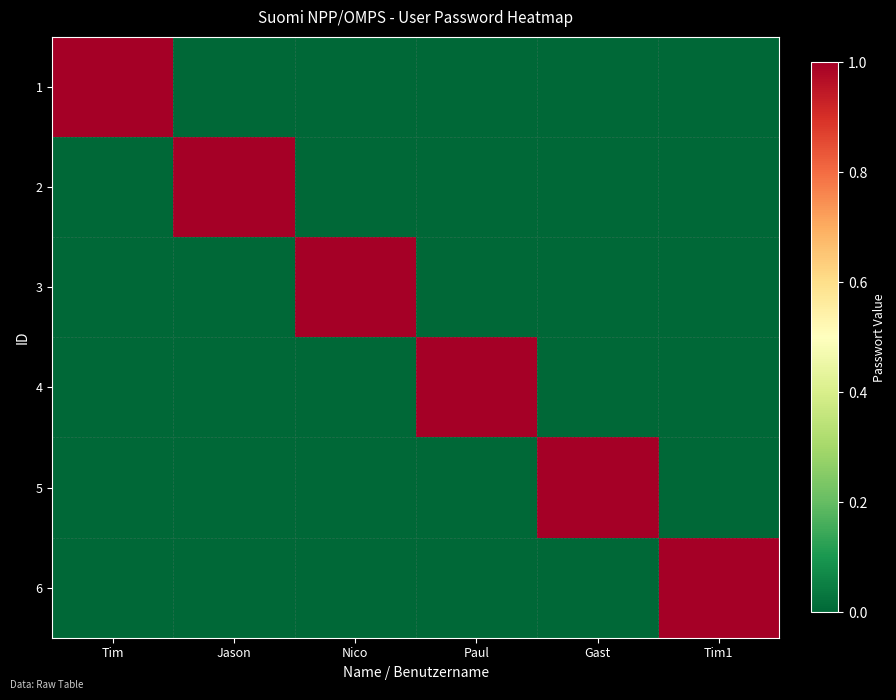

Reading right to left, transcribe all the data shown in this chart.

1: Tim1=0	Gast=0	Paul=0	Nico=0	Jason=0	Tim=1
2: Tim1=0	Gast=0	Paul=0	Nico=0	Jason=1	Tim=0
3: Tim1=0	Gast=0	Paul=0	Nico=1	Jason=0	Tim=0
4: Tim1=0	Gast=0	Paul=1	Nico=0	Jason=0	Tim=0
5: Tim1=0	Gast=1	Paul=0	Nico=0	Jason=0	Tim=0
6: Tim1=1	Gast=0	Paul=0	Nico=0	Jason=0	Tim=0